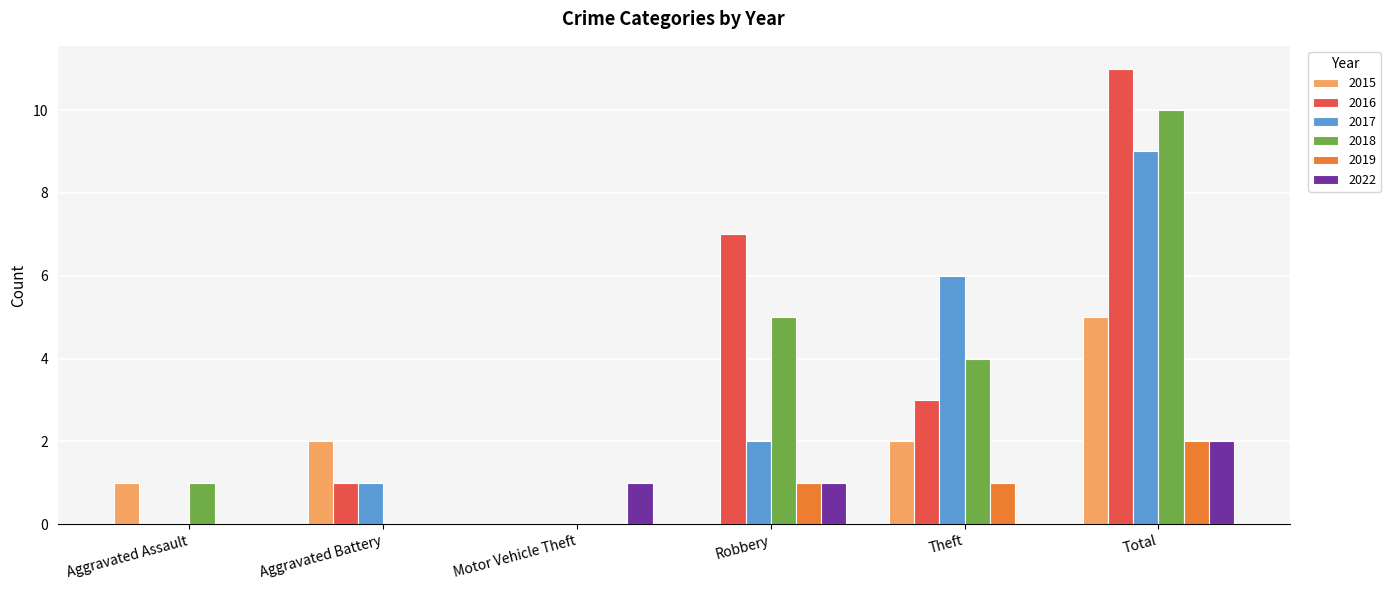

At which label is 2018 closest to 5?

Robbery